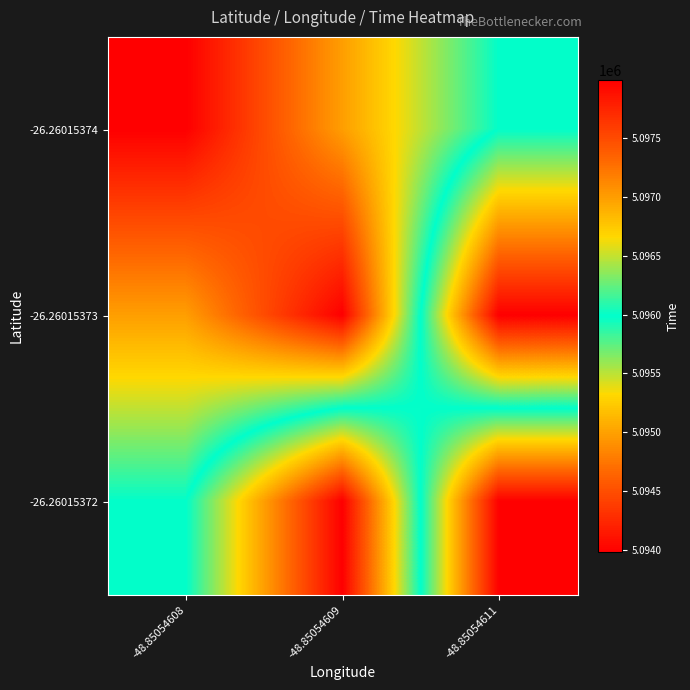

What is the greatest value displayed?

5097993